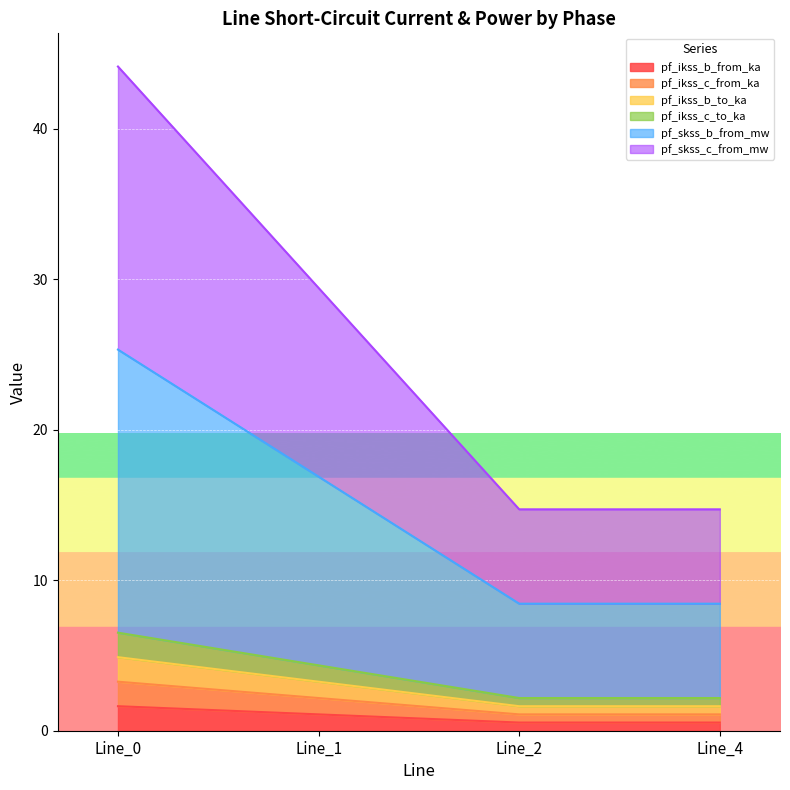

What are all the series names shown in the legend?

pf_ikss_b_from_ka, pf_ikss_c_from_ka, pf_ikss_b_to_ka, pf_ikss_c_to_ka, pf_skss_b_from_mw, pf_skss_c_from_mw